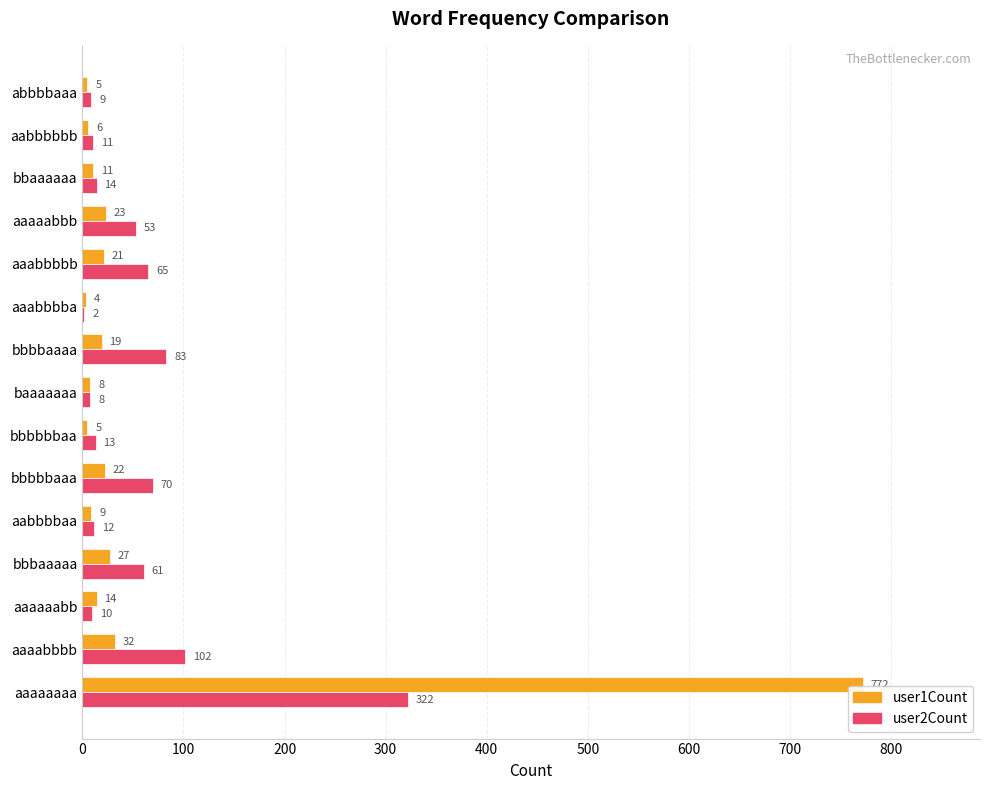

Where is user2Count nearest to the value 162?

aaaabbbb